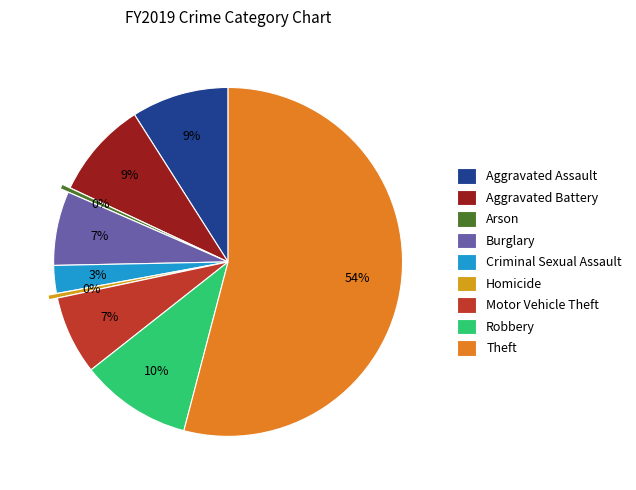

Between Burglary and Arson, which is larger?

Burglary